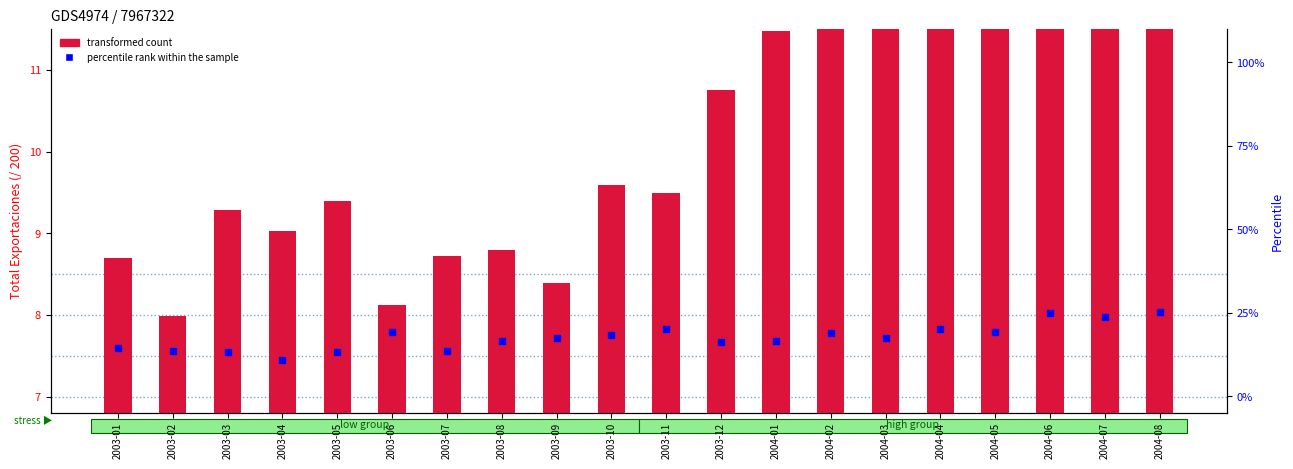

What is the total value across all series at 2003-06?

27.5